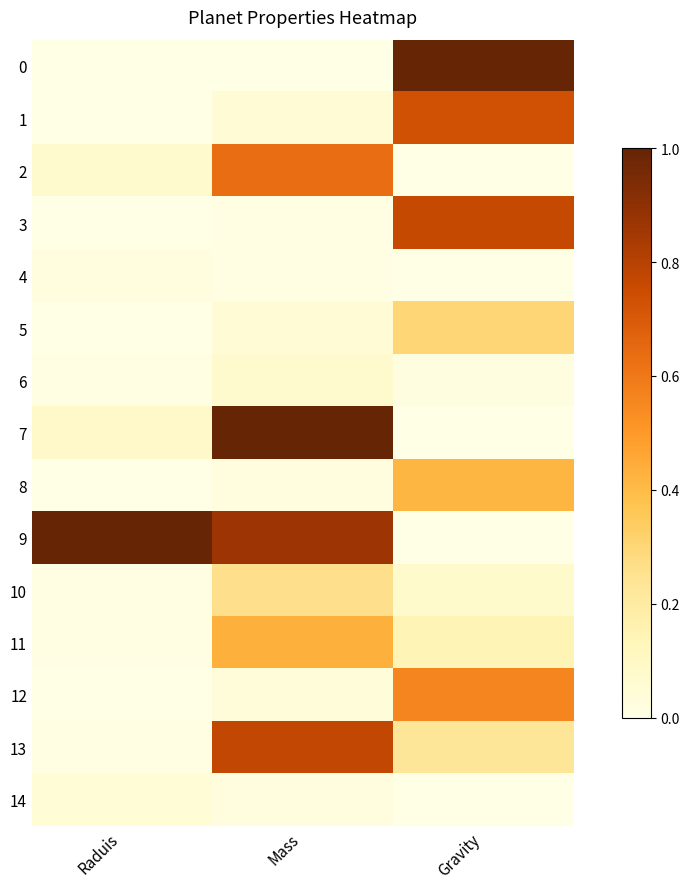

Reading right to left, extract all data points from this chart.

0: Gravity=1.0	Mass=0.0	Raduis=0.0
1: Gravity=0.7	Mass=0.1	Raduis=0.0
2: Gravity=0.0	Mass=0.6	Raduis=0.1
3: Gravity=0.8	Mass=0.0	Raduis=0.0
4: Gravity=0.0	Mass=0.0	Raduis=0.0
5: Gravity=0.3	Mass=0.1	Raduis=0.0
6: Gravity=0.0	Mass=0.1	Raduis=0.0
7: Gravity=0.0	Mass=1.0	Raduis=0.1
8: Gravity=0.4	Mass=0.0	Raduis=0.0
9: Gravity=0.0	Mass=0.9	Raduis=1.0
10: Gravity=0.1	Mass=0.3	Raduis=0.0
11: Gravity=0.1	Mass=0.4	Raduis=0.0
12: Gravity=0.6	Mass=0.0	Raduis=0.0
13: Gravity=0.2	Mass=0.8	Raduis=0.0
14: Gravity=0.0	Mass=0.0	Raduis=0.0